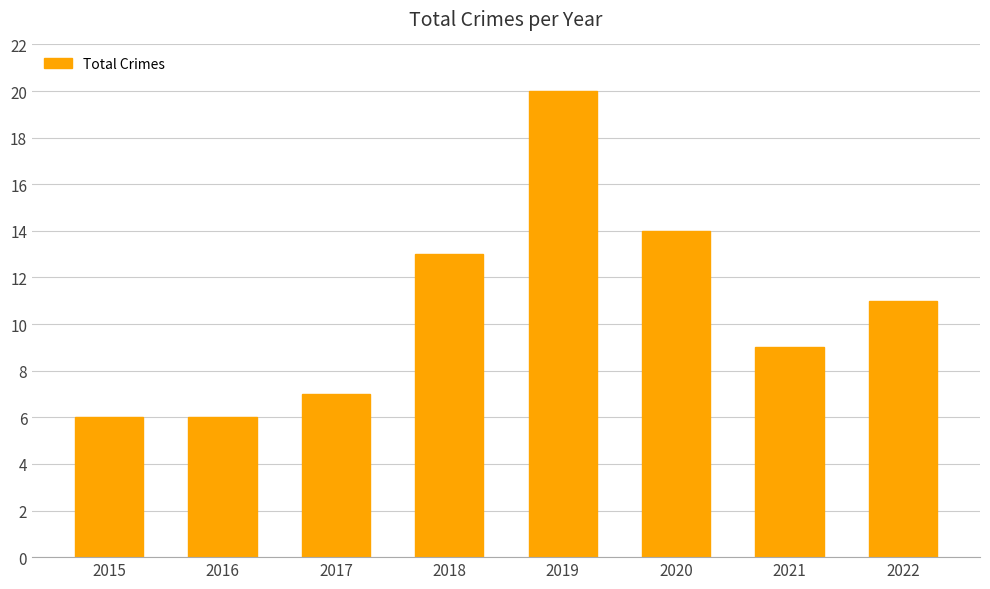

Reading left to right, extract all data points from this chart.

2015=6	2016=6	2017=7	2018=13	2019=20	2020=14	2021=9	2022=11